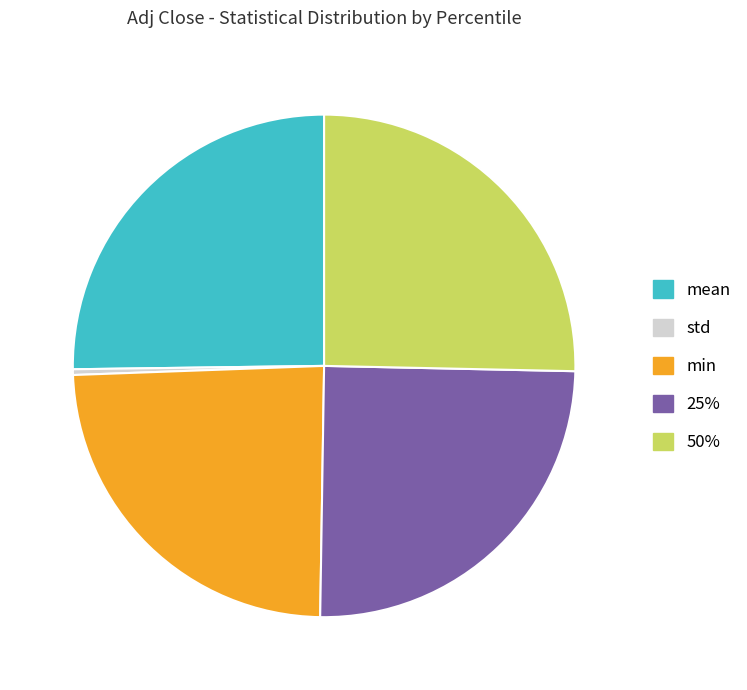

Is there any slice that represents more than half of the pie?

No